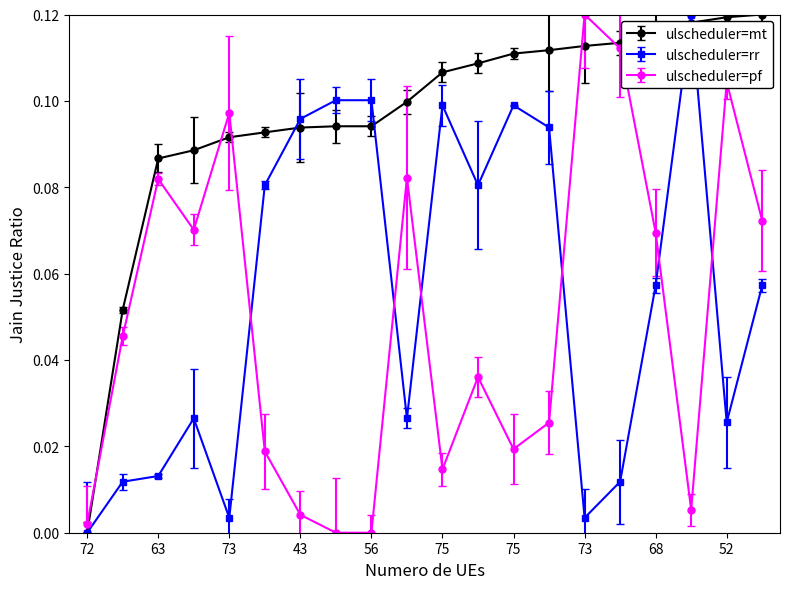

True or false: ulscheduler=pf has more than 1 interior local peaks.

True